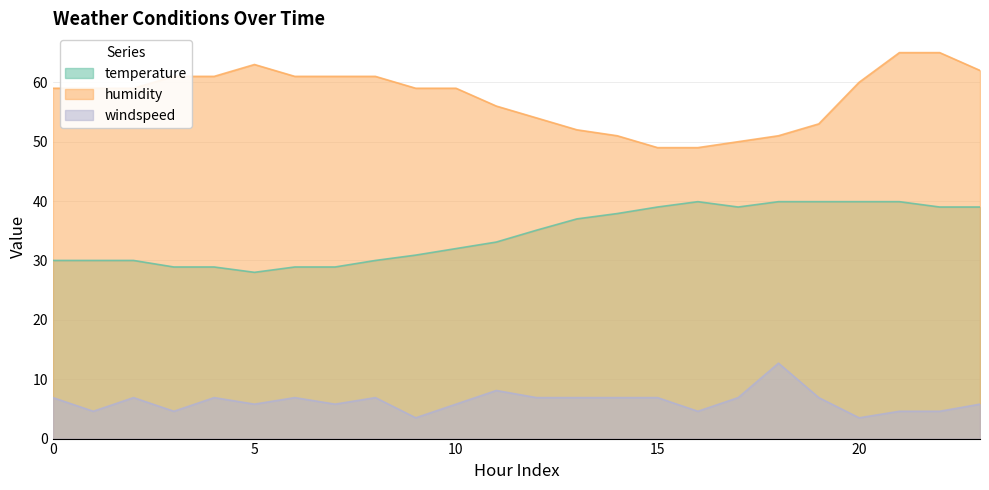

Is it true that humidity equals 60.0 at 20?

True